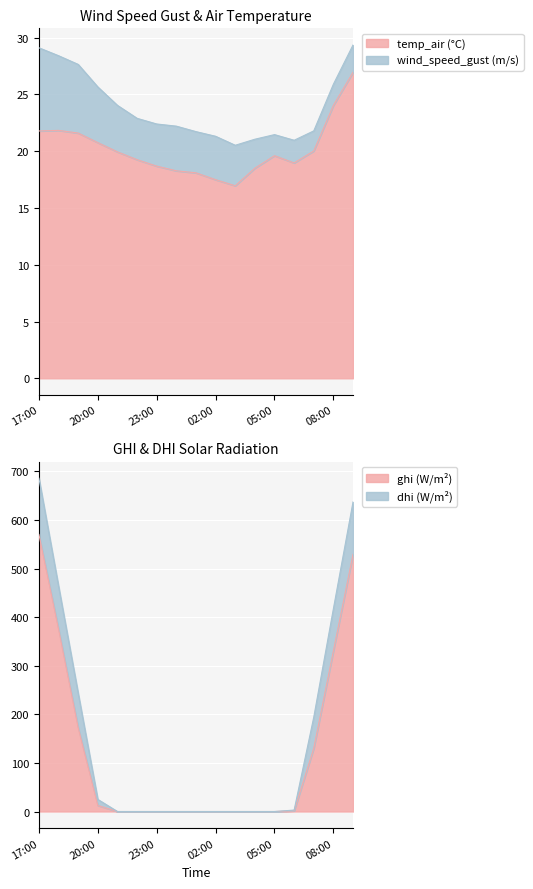

What is the average value of the ghi series?

124.8